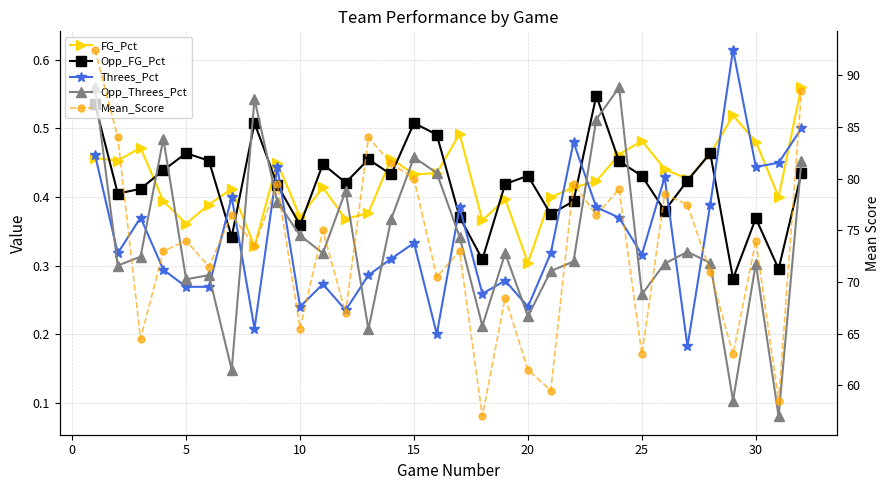

What is the smallest value displayed?

0.1